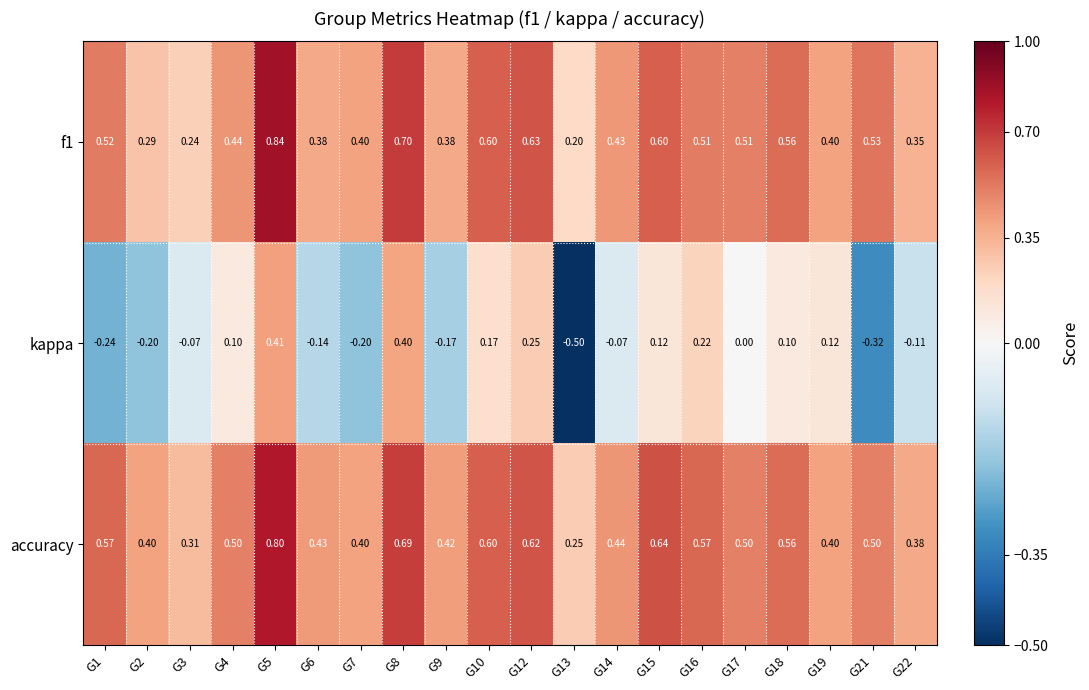

At which category is the sum across all series the highest?

G5